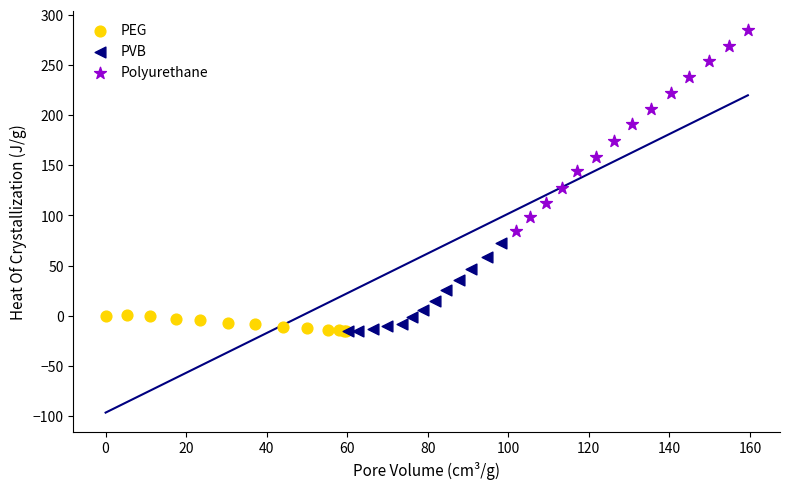

Which series reaches the maximum Y coordinate?

Polyurethane